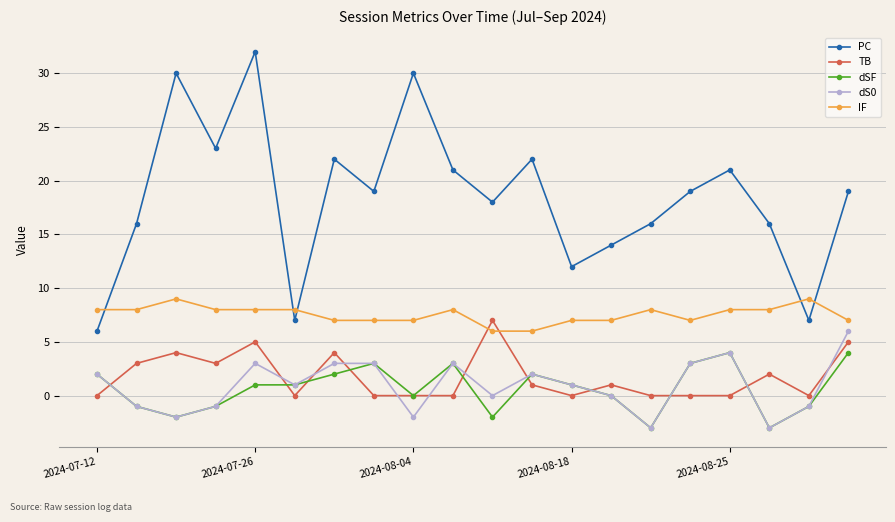

True or false: IF has more than 2 points higher than both neighbors.

True